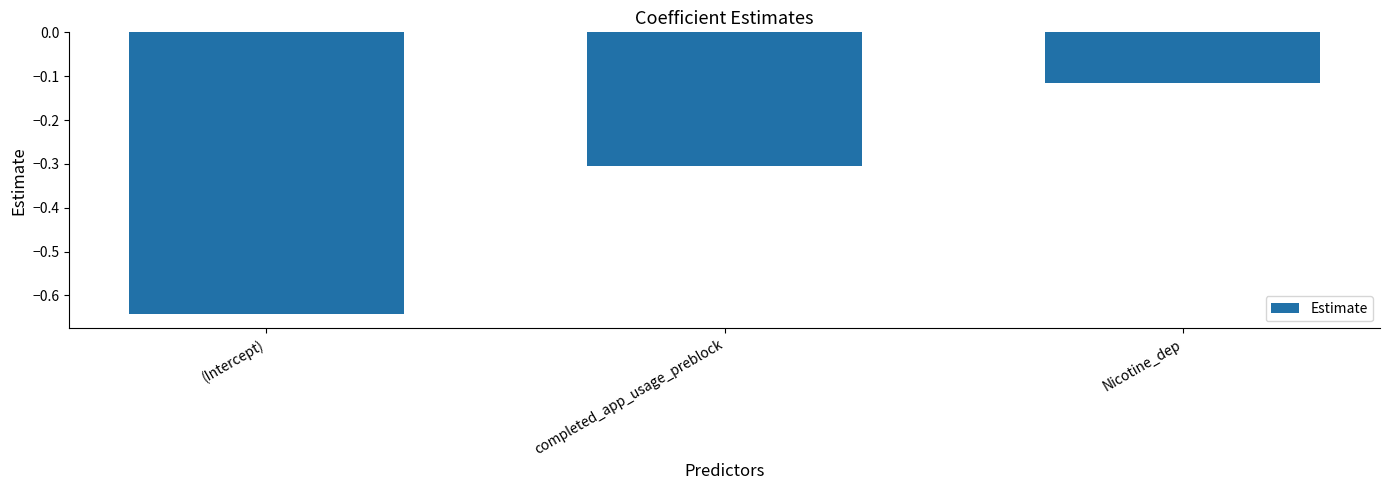

What is the difference between the maximum and minimum values?

0.5